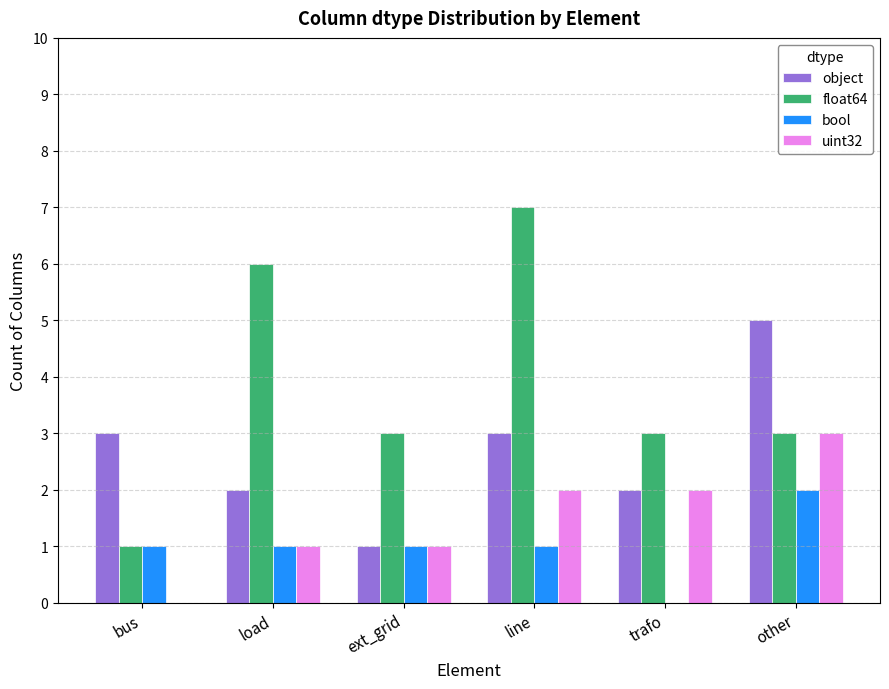

Reading left to right, list all the values displayed in this chart.

object: 3	2	1	3	2	5
float64: 1	6	3	7	3	3
bool: 1	1	1	1	0	2
uint32: 0	1	1	2	2	3